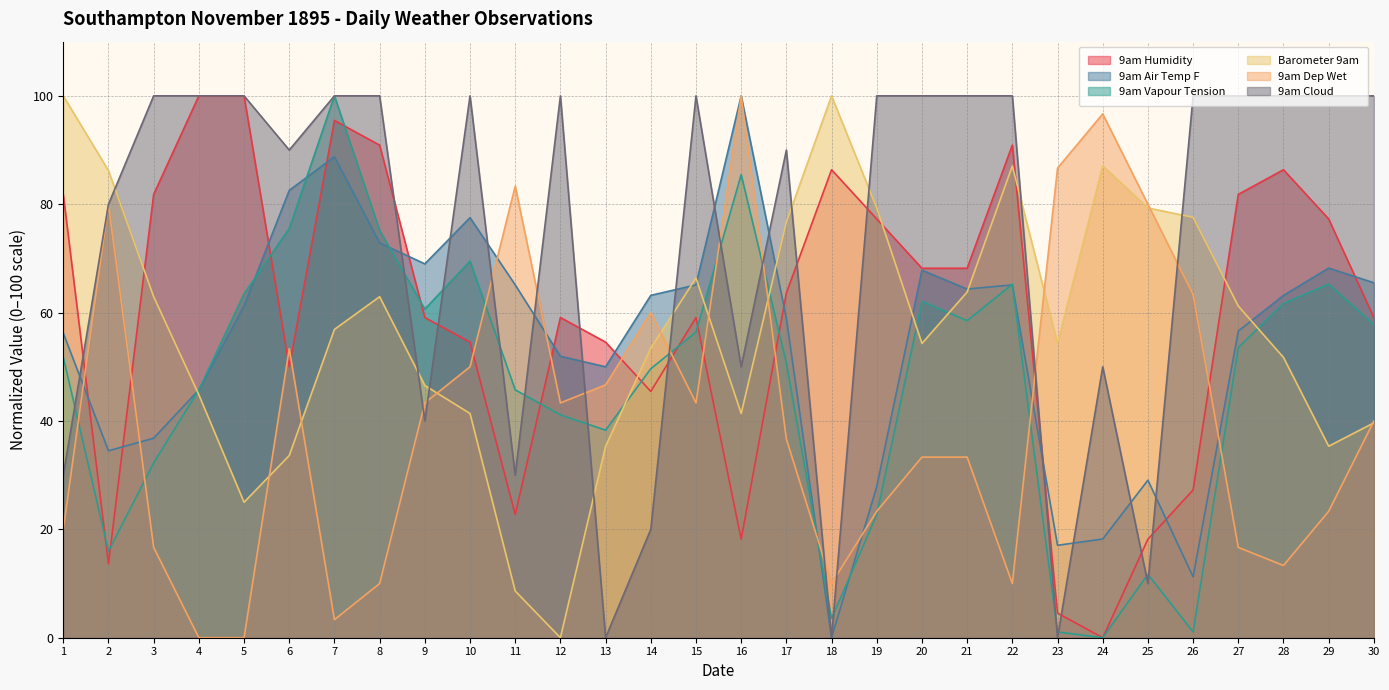

Reading left to right, transcribe all the data shown in this chart.

9am Humidity: 1=81.8	2=13.6	3=81.8	4=100.0	5=100.0	6=50.0	7=95.5	8=90.9	9=59.1	10=54.5	11=22.7	12=59.1	13=54.5	14=45.5	15=59.1	16=18.2	17=63.6	18=86.4	19=77.3	20=68.2	21=68.2	22=90.9	23=4.5	24=0.0	25=18.2	26=27.3	27=81.8	28=86.4	29=77.3	30=59.1
9am Air Temp F: 1=56.2	2=34.5	3=36.8	4=45.7	5=61.2	6=82.6	7=88.8	8=72.9	9=69.0	10=77.5	11=65.1	12=51.9	13=50.0	14=63.2	15=65.1	16=100.0	17=58.9	18=0.0	19=27.9	20=67.8	21=64.3	22=65.1	23=17.1	24=18.2	25=29.1	26=11.2	27=56.6	28=63.2	29=68.2	30=65.5
9am Vapour Tension: 1=51.8	2=16.0	3=32.3	4=45.7	5=63.5	6=75.5	7=100.0	8=75.2	9=60.6	10=69.5	11=45.7	12=41.1	13=38.3	14=49.6	15=56.4	16=85.5	17=50.7	18=3.5	19=22.7	20=62.1	21=58.5	22=65.2	23=1.1	24=0.0	25=11.7	26=1.1	27=53.5	28=61.7	29=65.2	30=57.8
Barometer 9am: 1=100.0	2=86.2	3=62.9	4=44.8	5=25.0	6=33.6	7=56.9	8=62.9	9=46.6	10=41.4	11=8.6	12=0.0	13=35.3	14=53.4	15=66.4	16=41.4	17=76.7	18=100.0	19=79.3	20=54.3	21=63.8	22=87.1	23=54.3	24=87.1	25=79.3	26=77.6	27=61.2	28=51.7	29=35.3	30=39.7
9am Dep Wet: 1=20.0	2=80.0	3=16.7	4=0.0	5=0.0	6=53.3	7=3.3	8=10.0	9=43.3	10=50.0	11=83.3	12=43.3	13=46.7	14=60.0	15=43.3	16=100.0	17=36.7	18=10.0	19=23.3	20=33.3	21=33.3	22=10.0	23=86.7	24=96.7	25=80.0	26=63.3	27=16.7	28=13.3	29=23.3	30=40.0
9am Cloud: 1=30.0	2=80.0	3=100.0	4=100.0	5=100.0	6=90.0	7=100.0	8=100.0	9=40.0	10=100.0	11=30.0	12=100.0	13=0.0	14=20.0	15=100.0	16=50.0	17=90.0	18=0.0	19=100.0	20=100.0	21=100.0	22=100.0	23=0.0	24=50.0	25=10.0	26=100.0	27=100.0	28=100.0	29=100.0	30=100.0